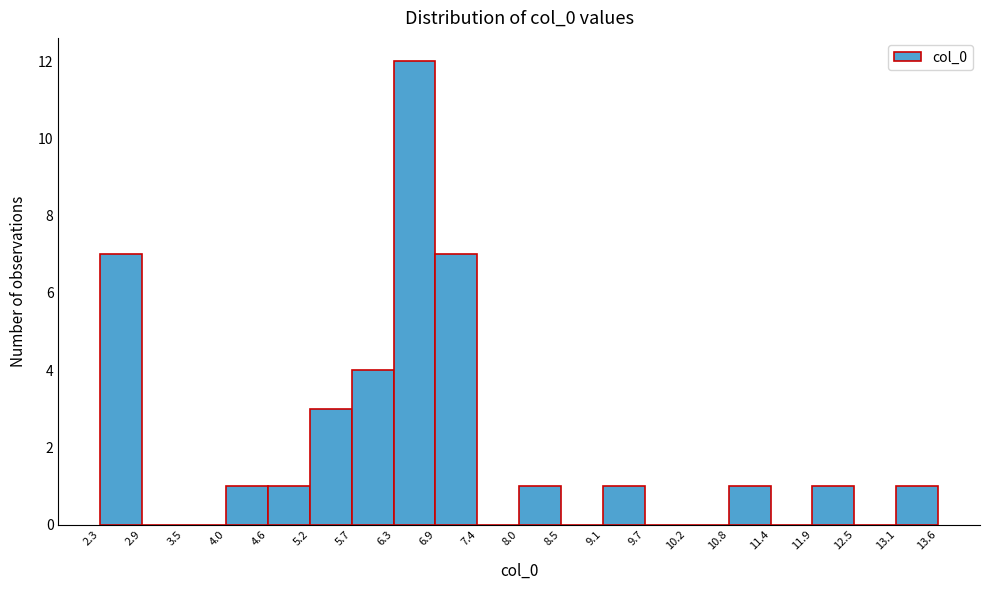

Which range on the x-axis has the tallest bar?

6.3 to 6.9